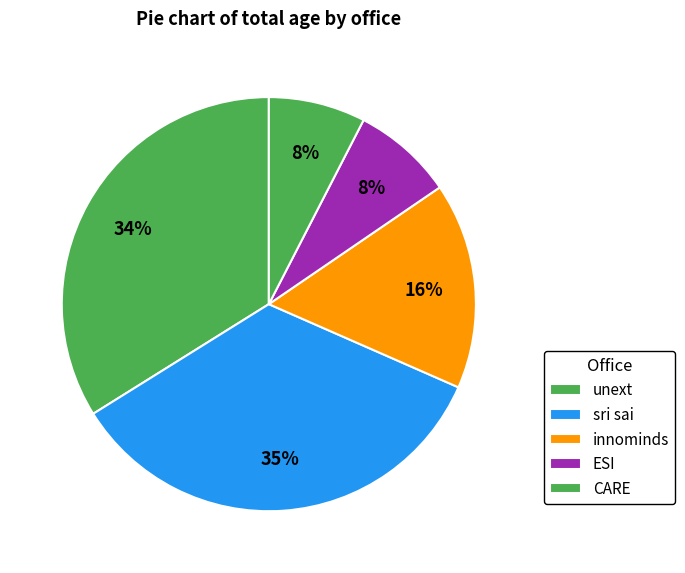

How many slices are in this pie chart?

5